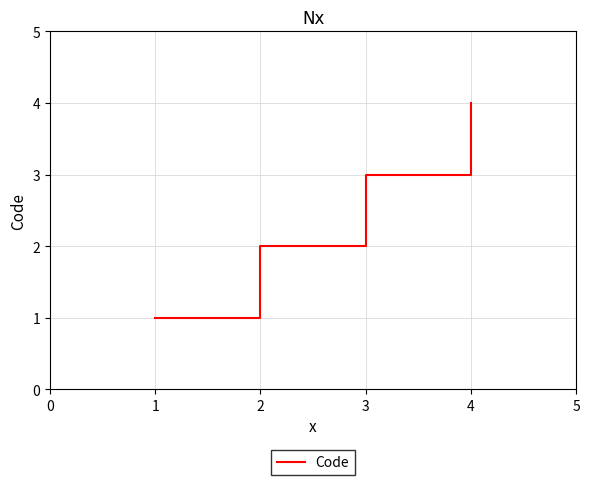

True or false: the data shows 2 at 4.

False